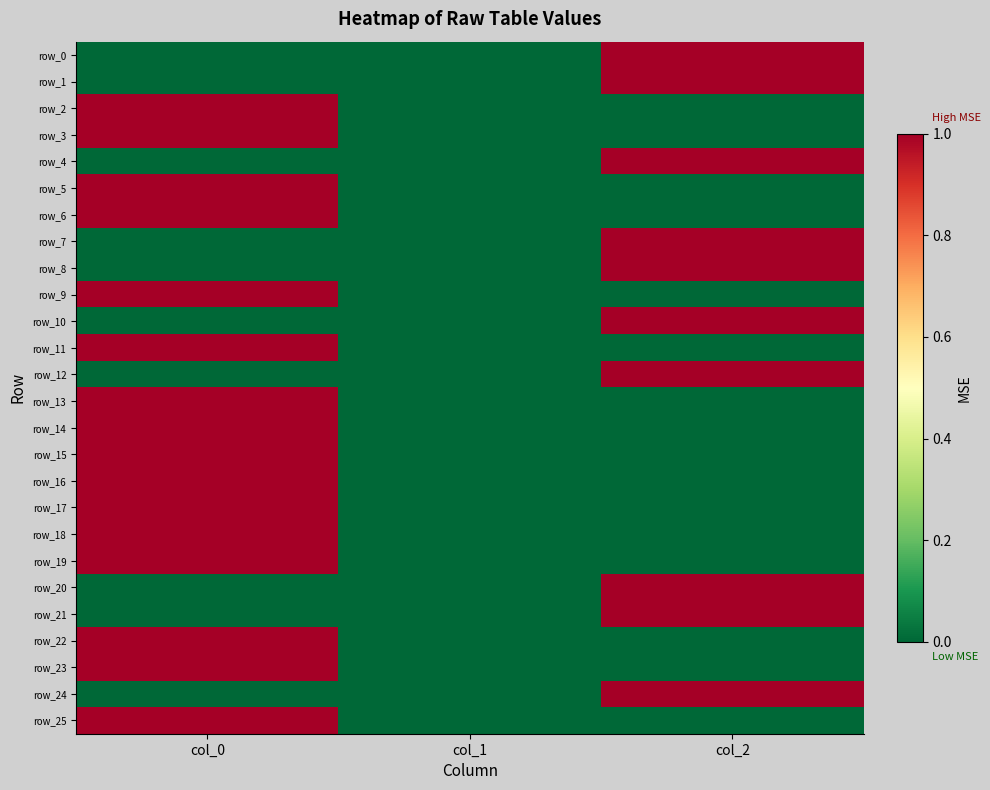

Which series has the largest total across all categories?

row_0